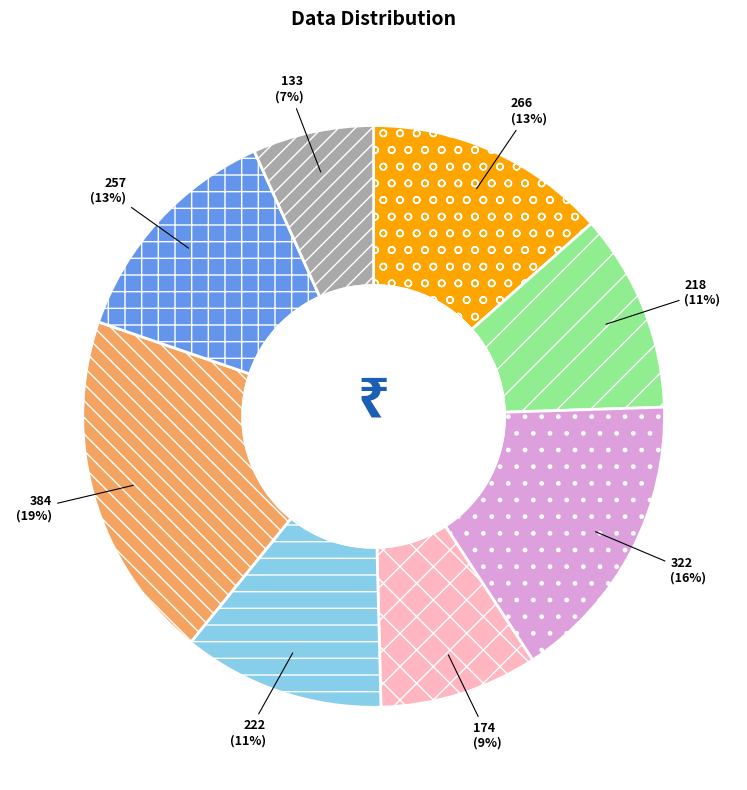

Is 257 the majority of the pie?

No